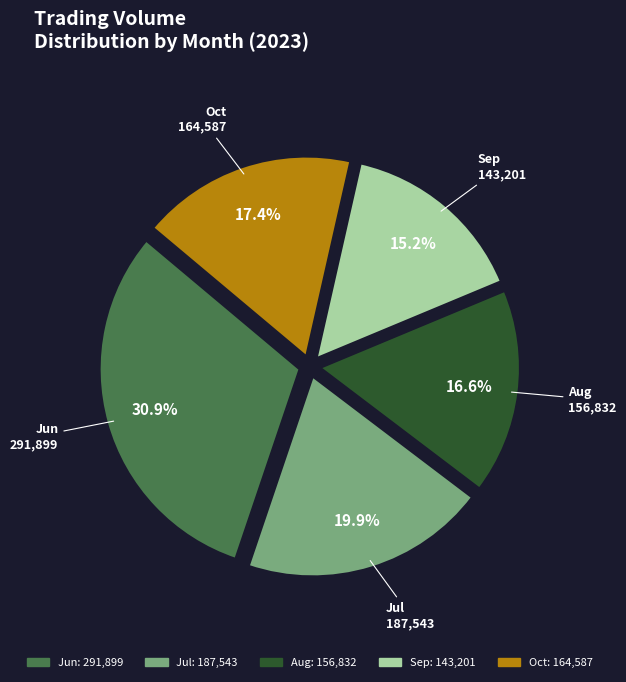

Is there a majority slice in this chart?

No